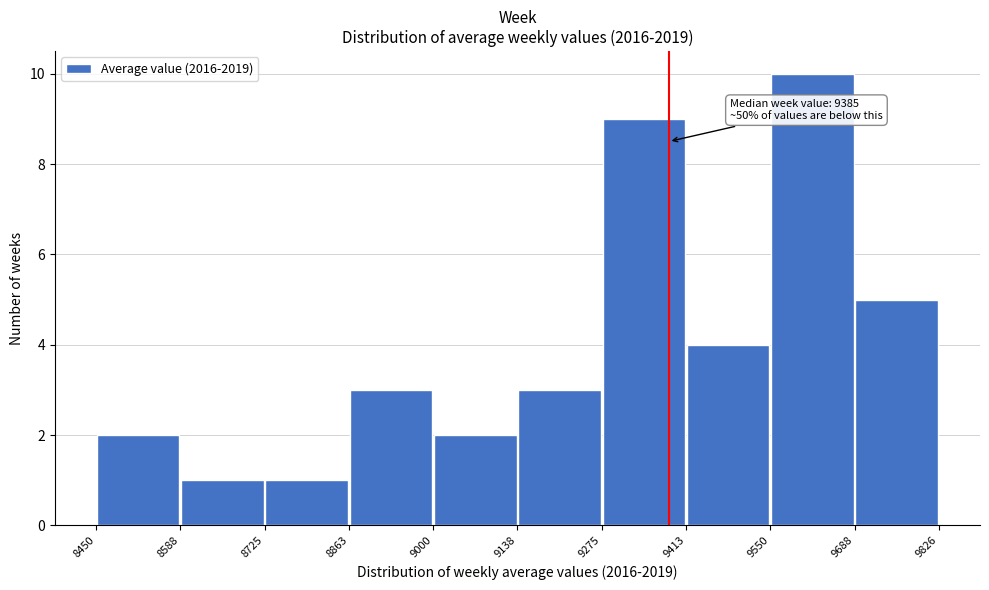

Over which range of the x-axis is the bar tallest?

9550 to 9688